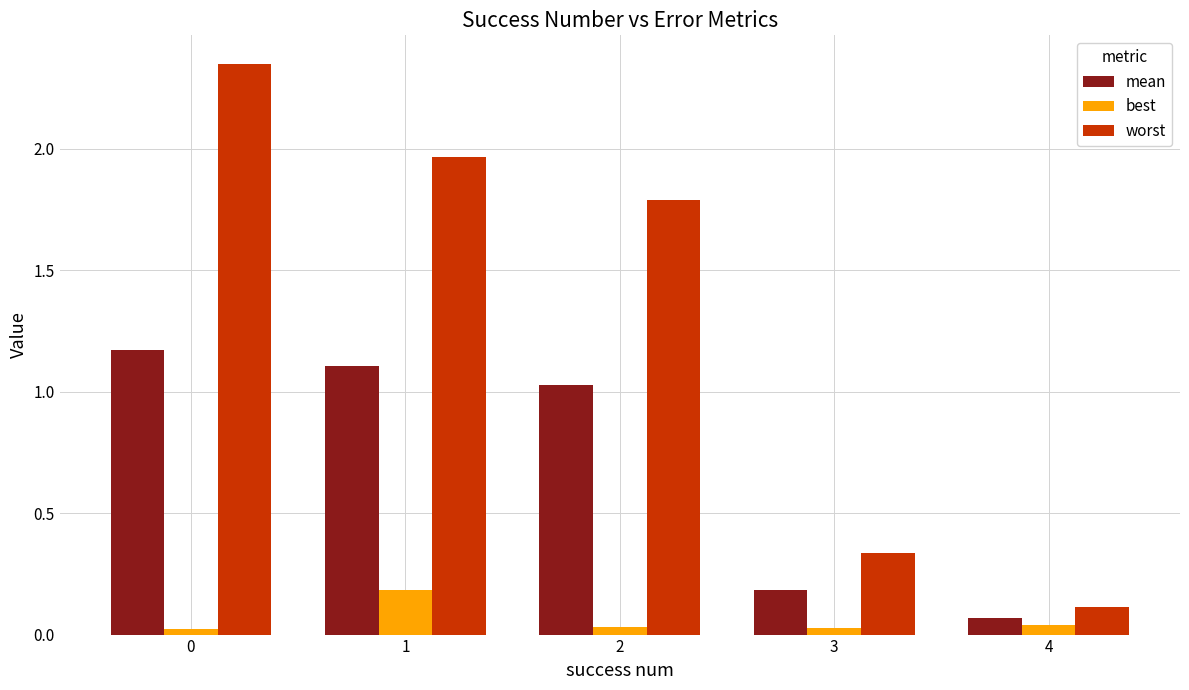

What is the total value across all series at 3?

0.6